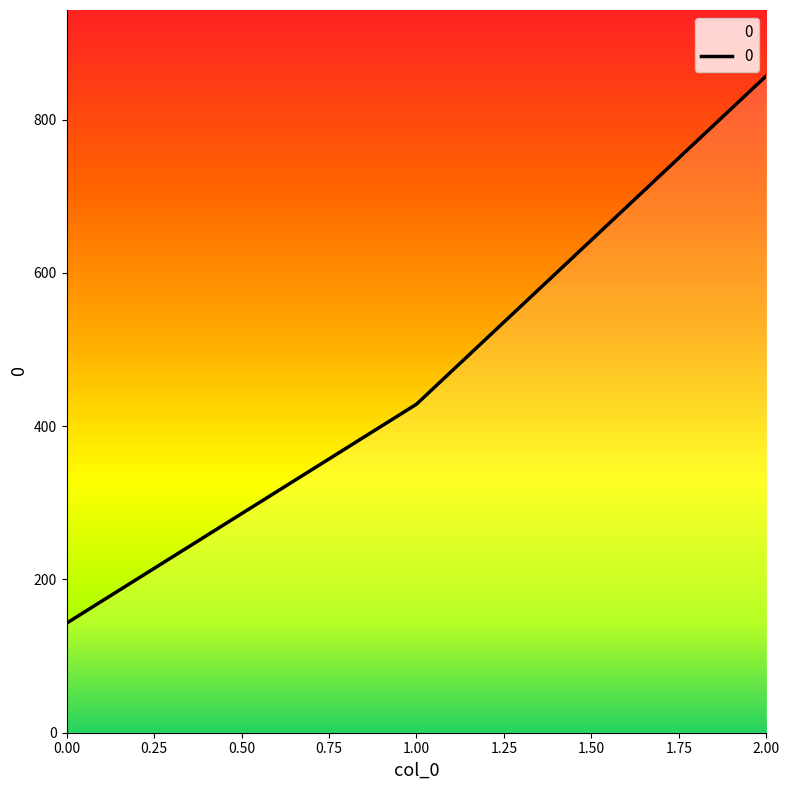

Reading left to right, list all the values displayed in this chart.

0.00=142.9	1.00=428.6	2.00=857.1